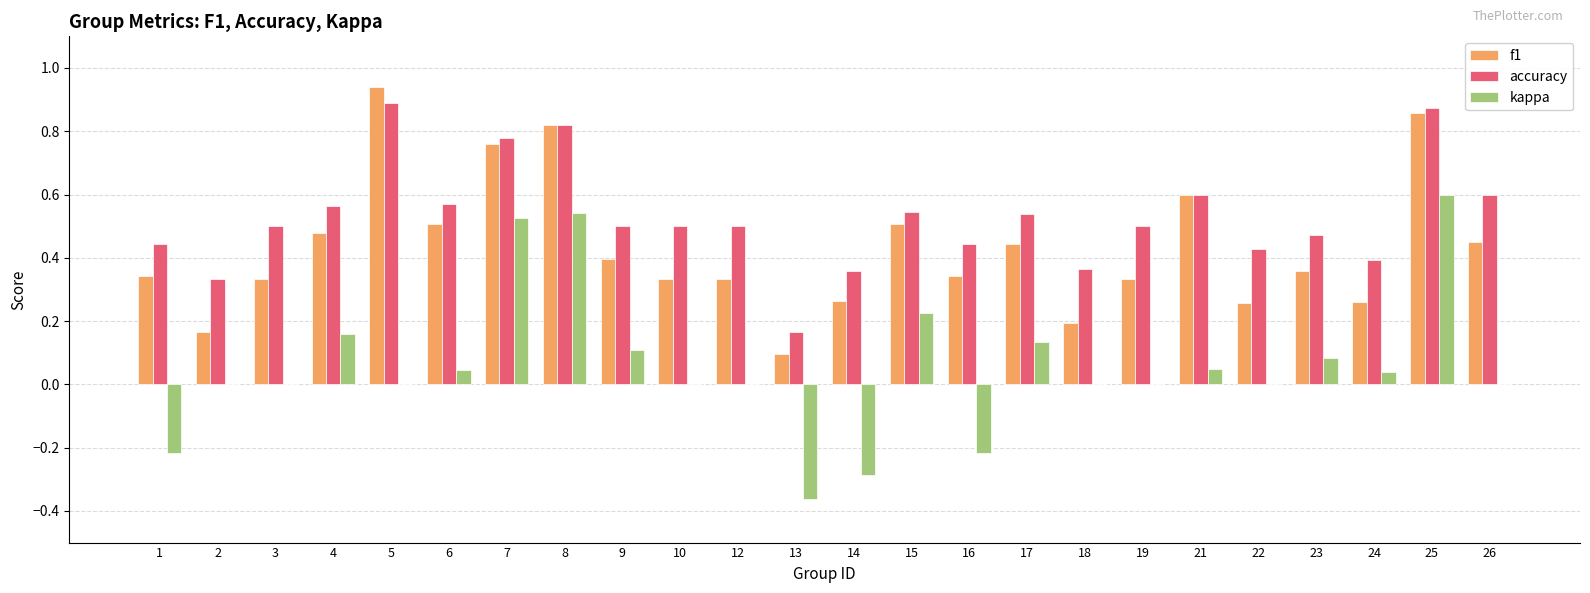

At which category is the sum across all series the highest?

25